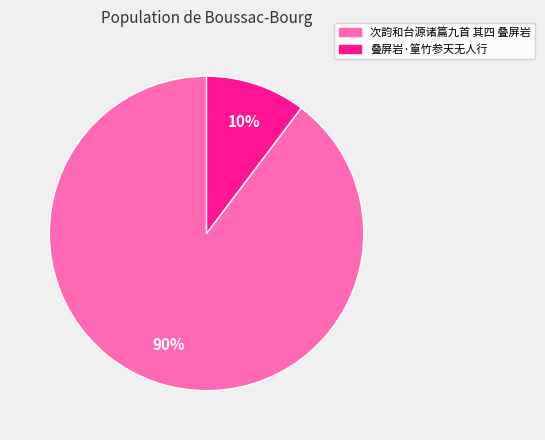

To the nearest percent, what is the combined percentage of 叠屏岩·篁竹参天无人行 and 次韵和台源诸篇九首 其四 叠屏岩?

100%